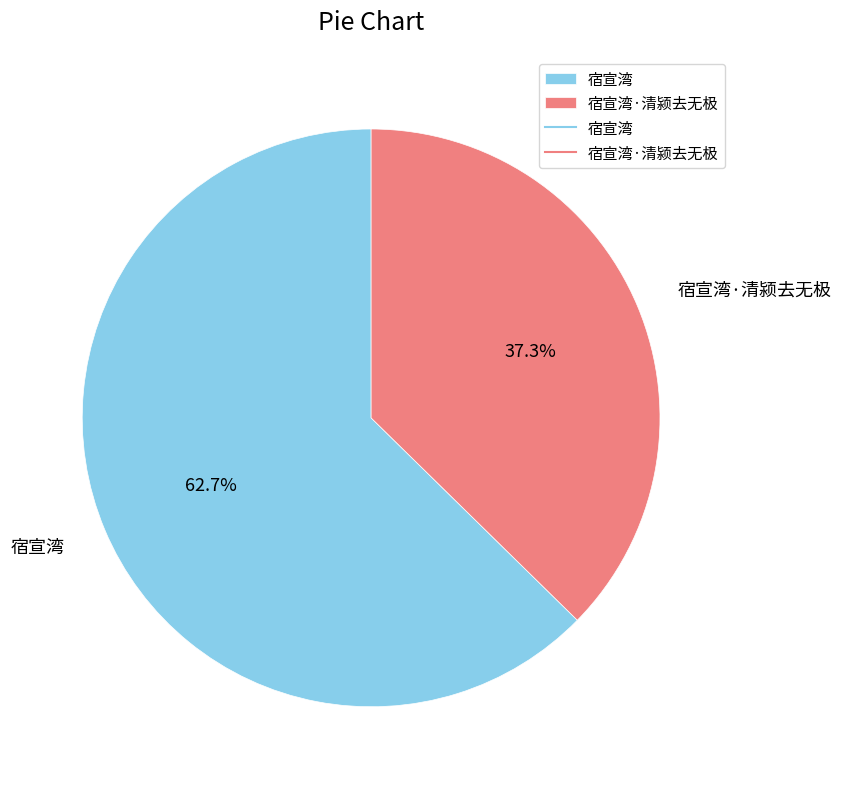

The 宿宣湾 slice represents 55% of the pie. True or false?

False